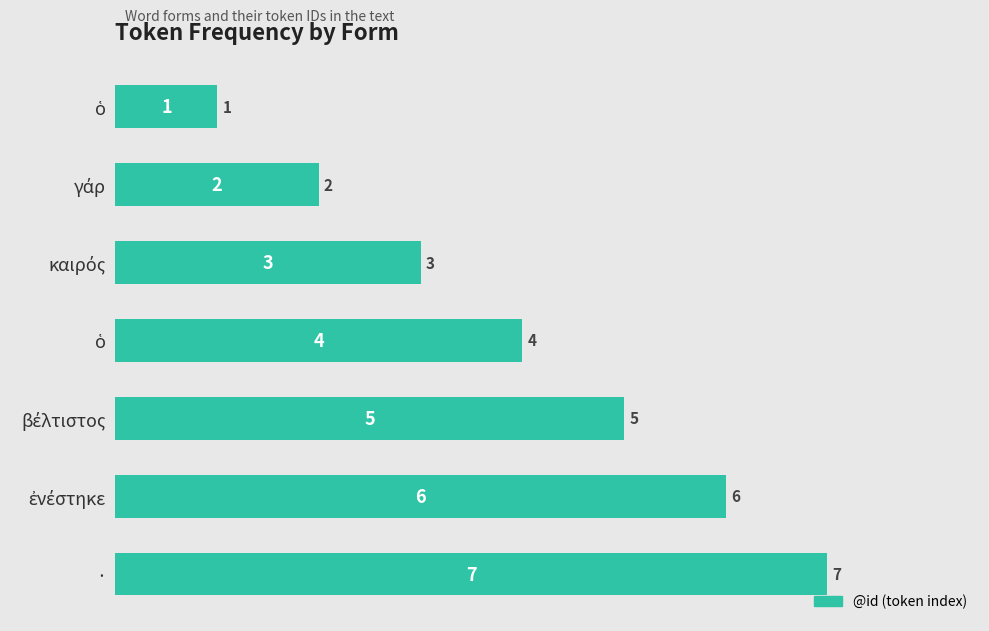

Are the bars horizontal?

Yes